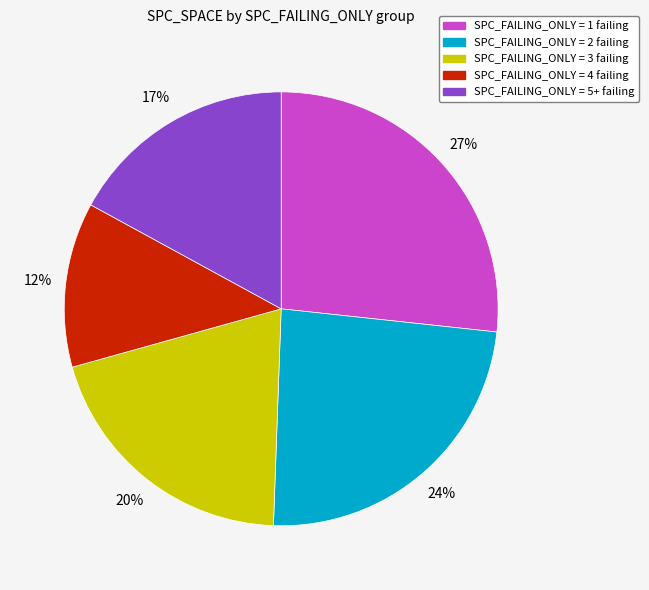

Is there a majority slice in this chart?

No